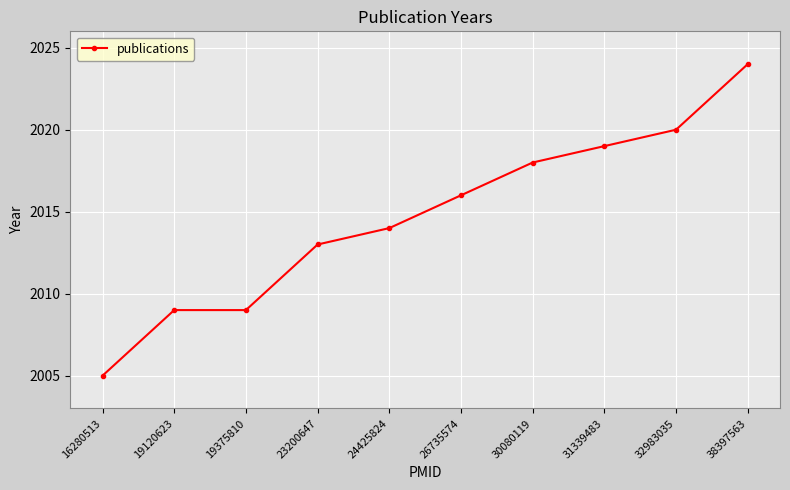

Count the number of data series in this chart.

1